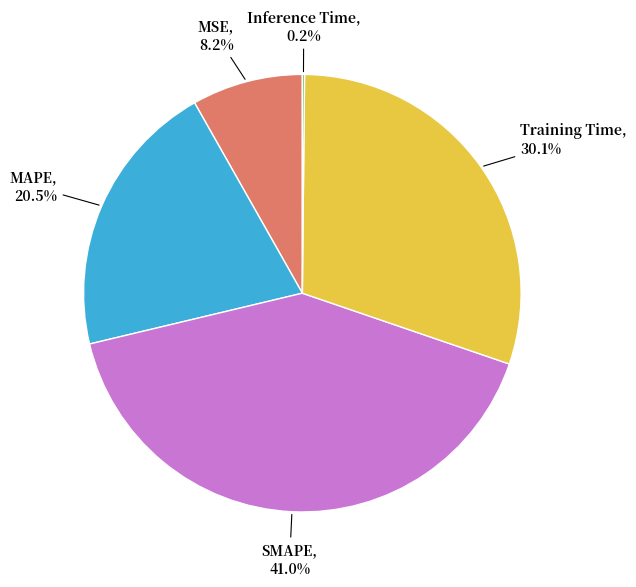

Does any single category account for the majority?

No